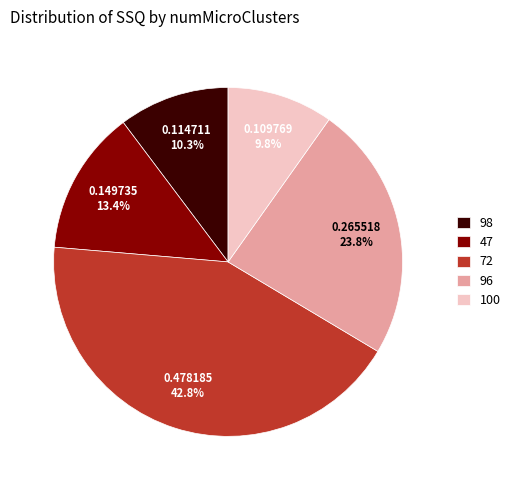

How much of the chart is everything except 100?

90.2%